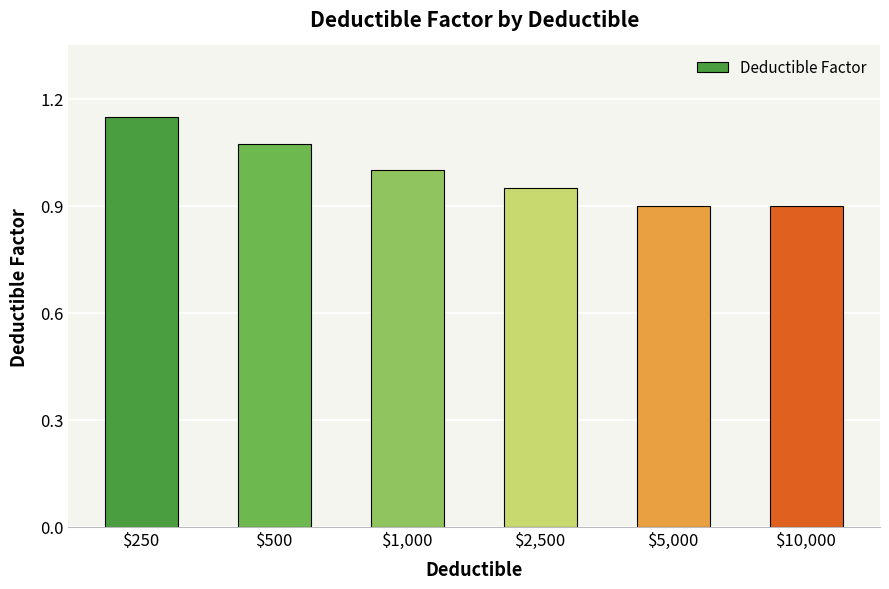

At which category does the chart reach its peak across all series?

$250